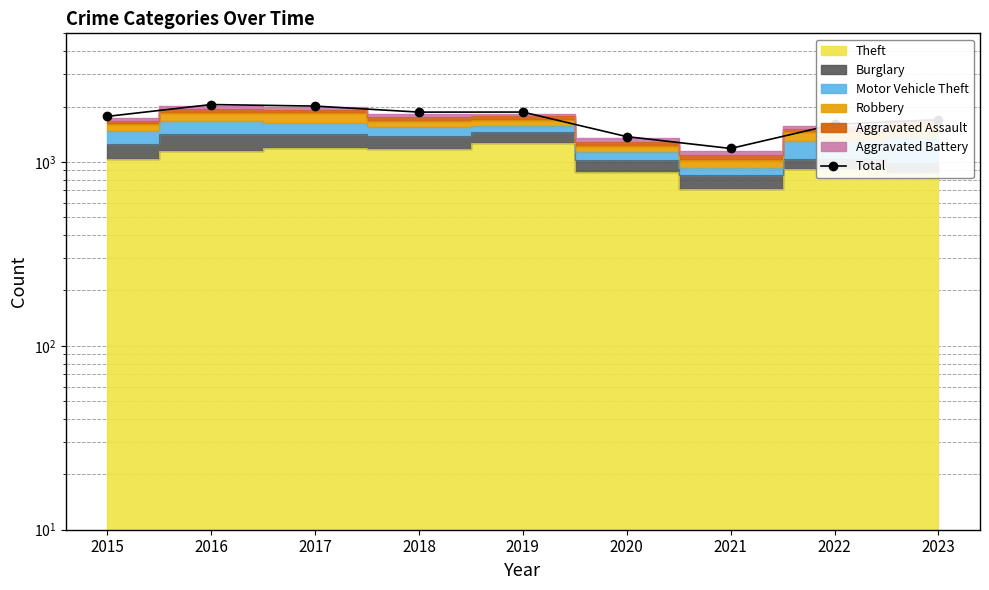

List the labels in order of value, smallest first.

2021, 2020, 2022, 2023, 2015, 2018, 2019, 2017, 2016